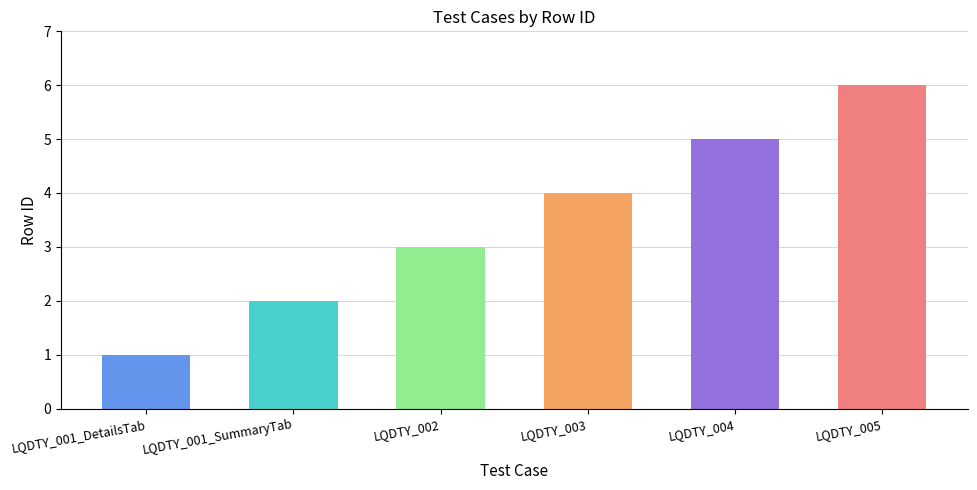

Rank the categories by value from lowest to highest.

LQDTY_001_DetailsTab, LQDTY_001_SummaryTab, LQDTY_002, LQDTY_003, LQDTY_004, LQDTY_005